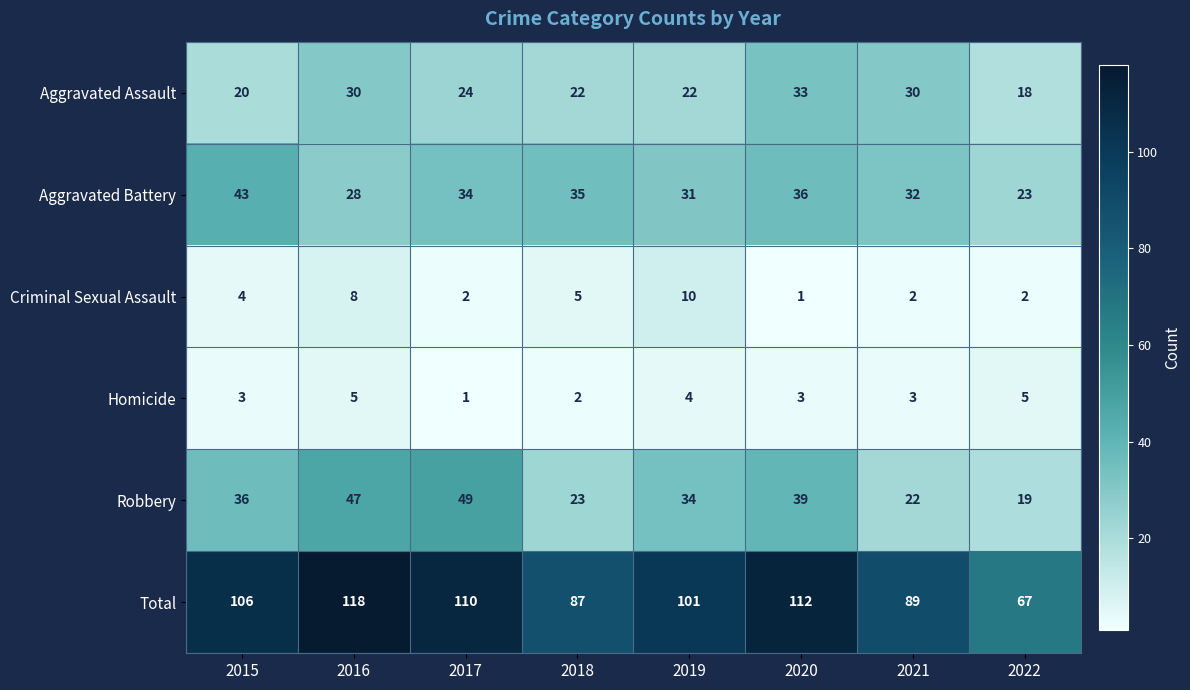

Count the number of categories in the chart.

8